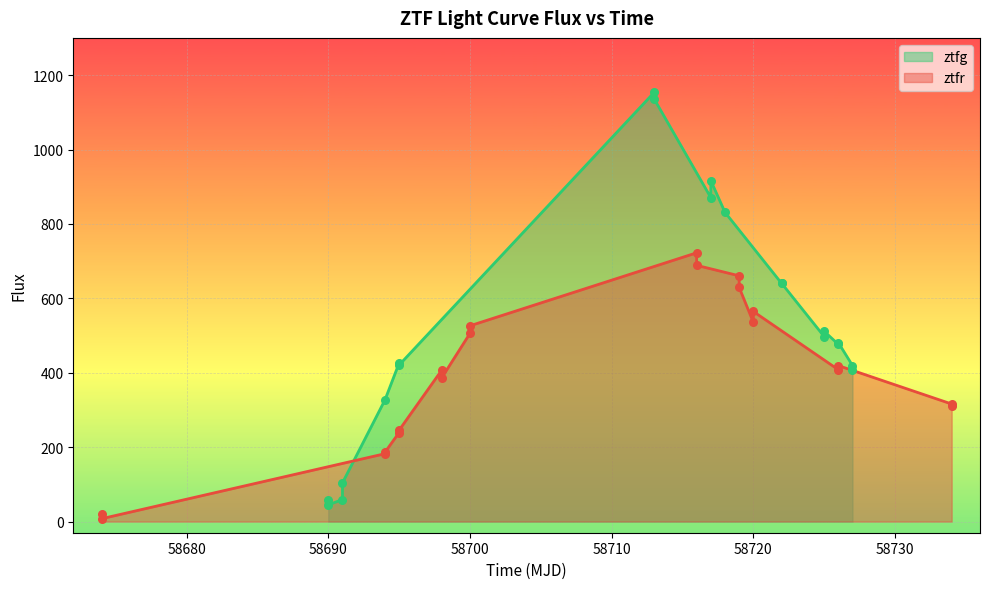

Which series has the largest Y range (max minus min)?

ztfg